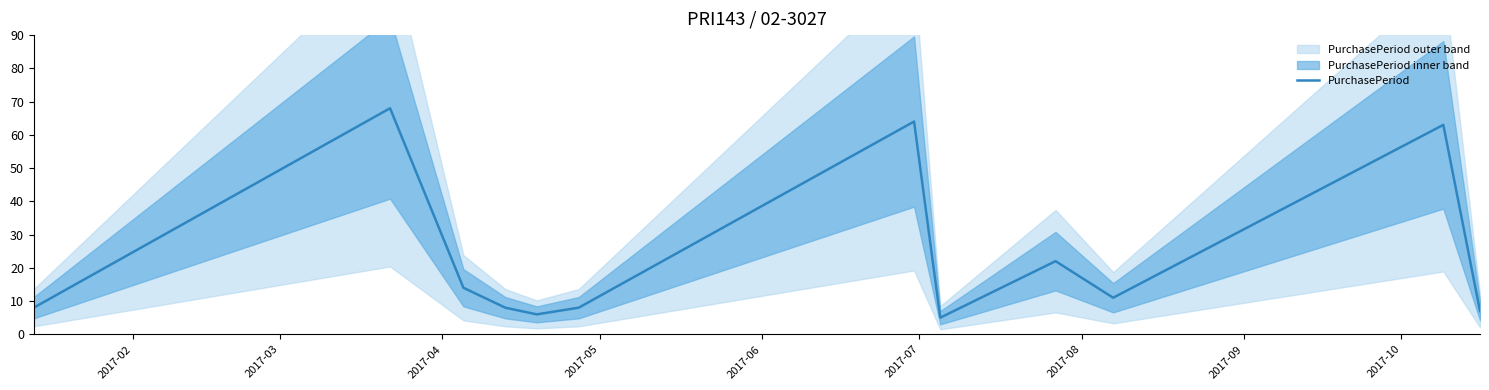

Reading right to left, extract all data points from this chart.

7	63	11	22	5	64	8	6	8	14	68	8